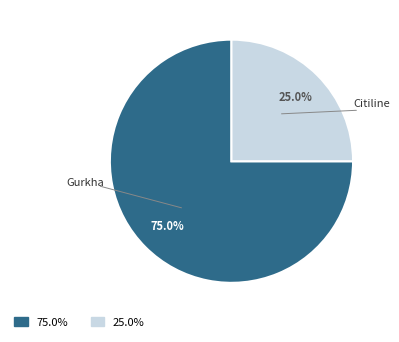

Count the number of slices in the pie.

2